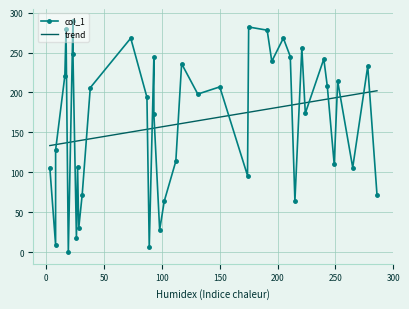

The chart shows a value of 118 at 23. True or false?

False